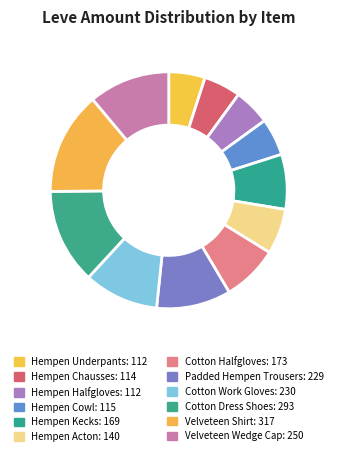

To the nearest percent, what is the combined percentage of Hempen Acton and Hempen Cowl?

11%